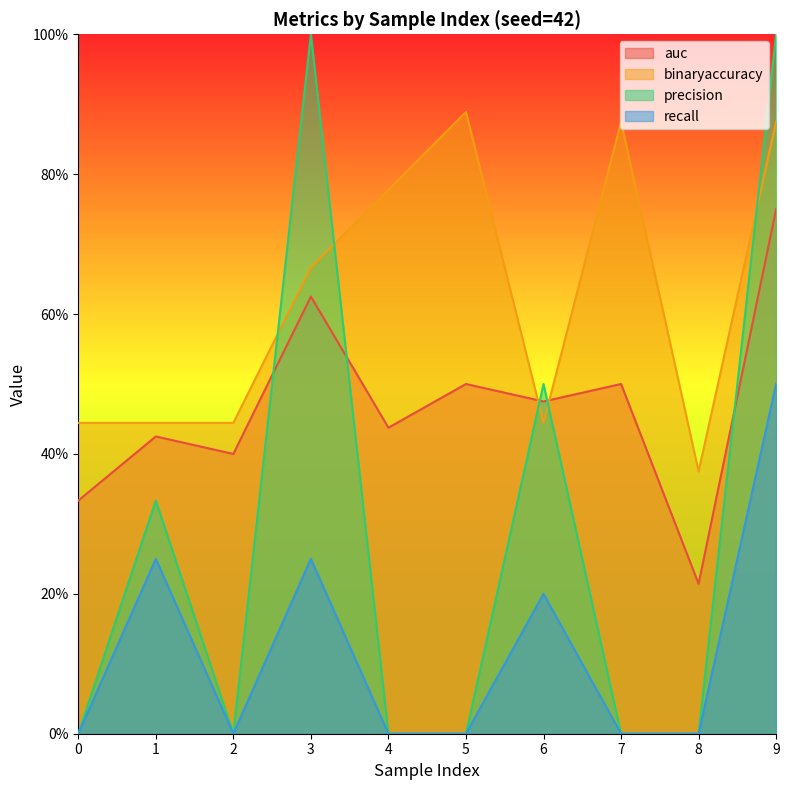

In auc, how many points are lower than both neighbors (excluding endpoints)?

4